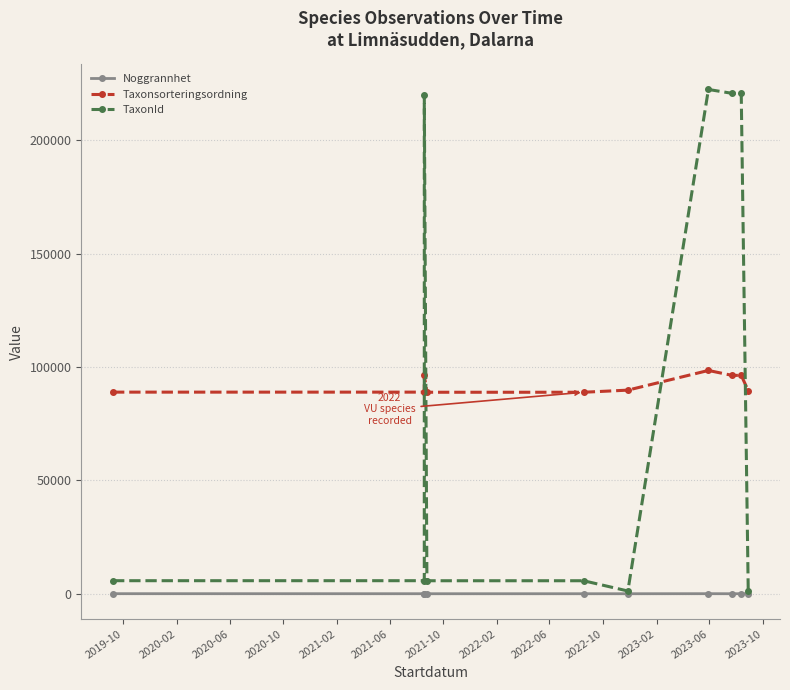

Is the value of Taxonsorteringsordning at 2022-10 greater than the value of Noggrannhet at 2020-02?

Yes